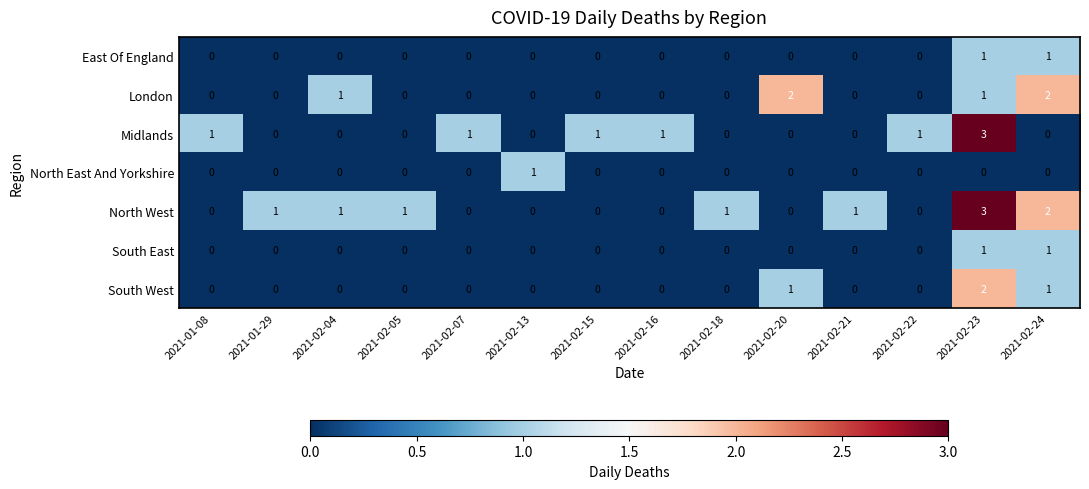

How many positive values does the South East series have?

2